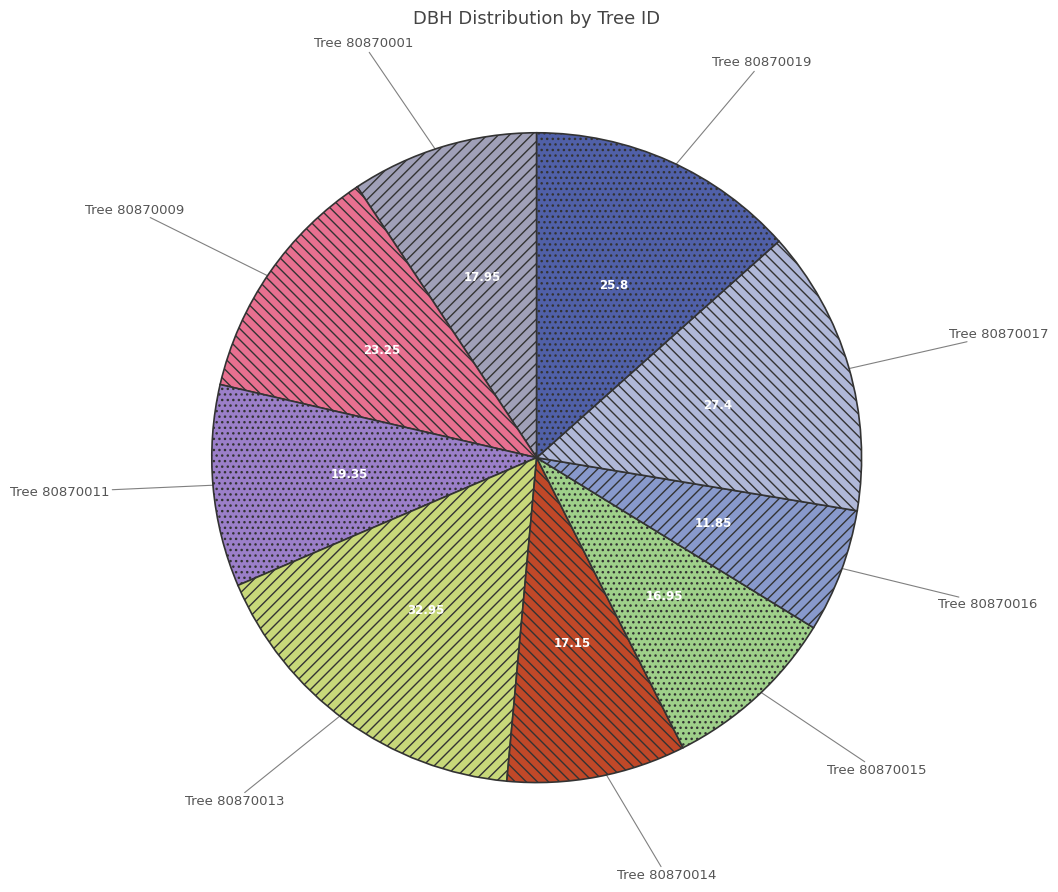

Which category has the biggest portion of the pie?

80870013